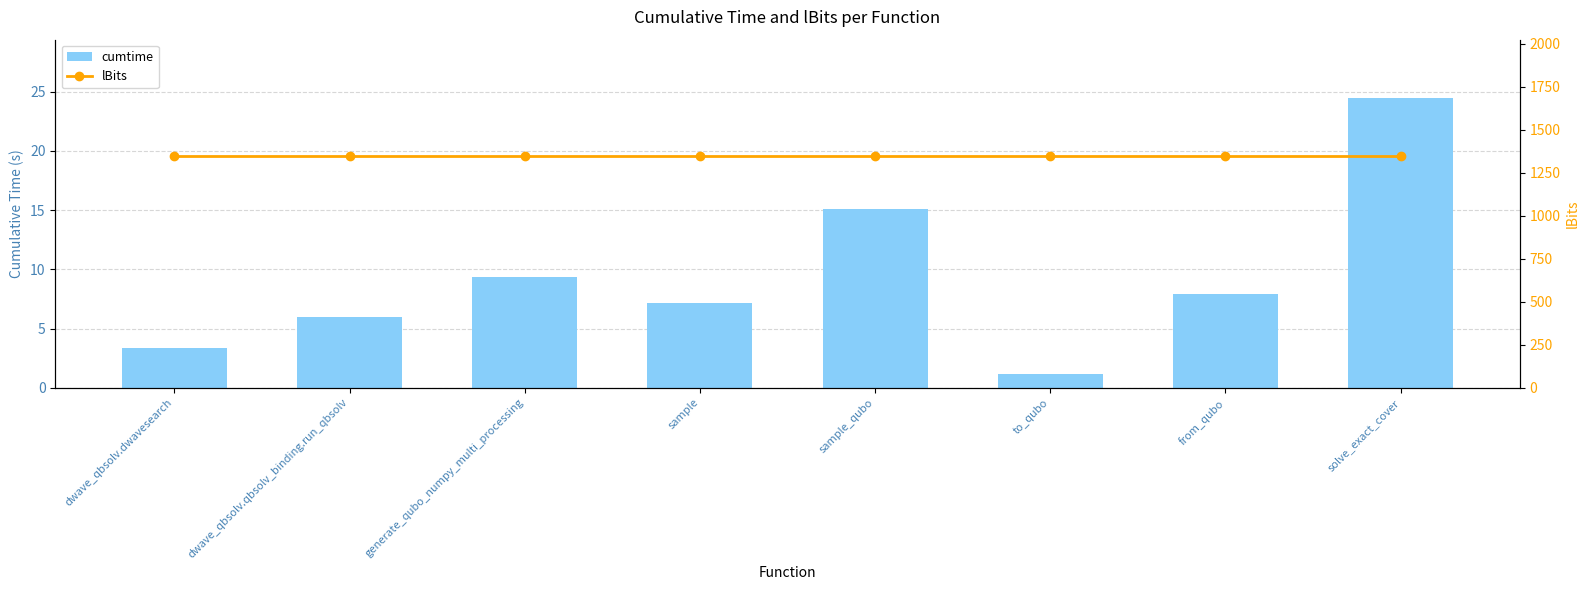

Rank the categories by lBits value from highest to lowest.

dwave_qbsolv.dwavesearch, dwave_qbsolv.qbsolv_binding.run_qbsolv, generate_qubo_numpy_multi_processing, sample, sample_qubo, to_qubo, from_qubo, solve_exact_cover